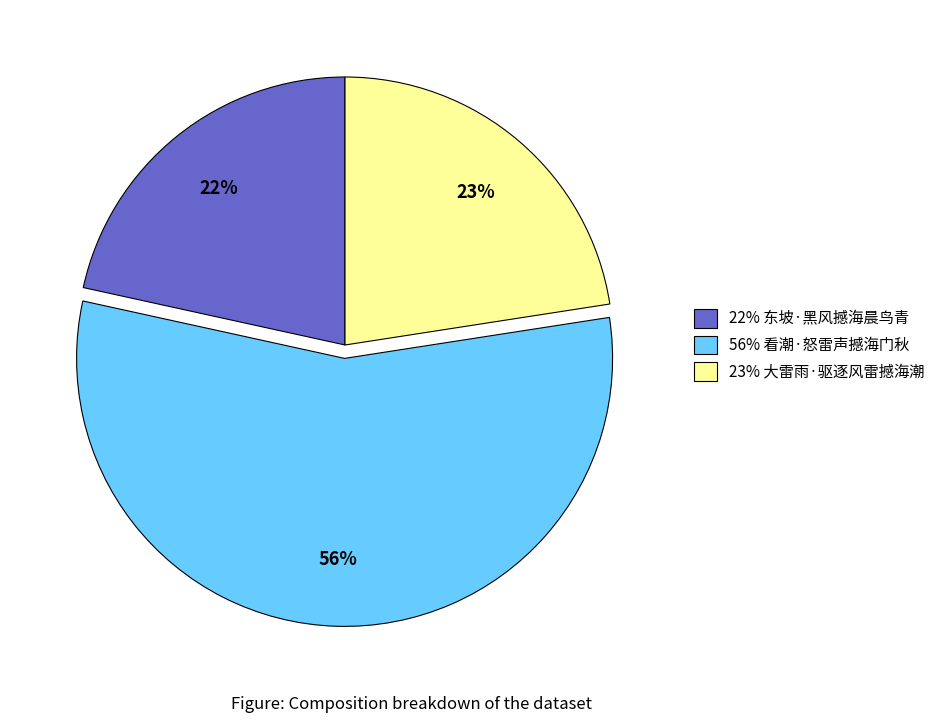

Which category has the smallest portion of the pie?

22% 东坡·黑风撼海晨鸟青